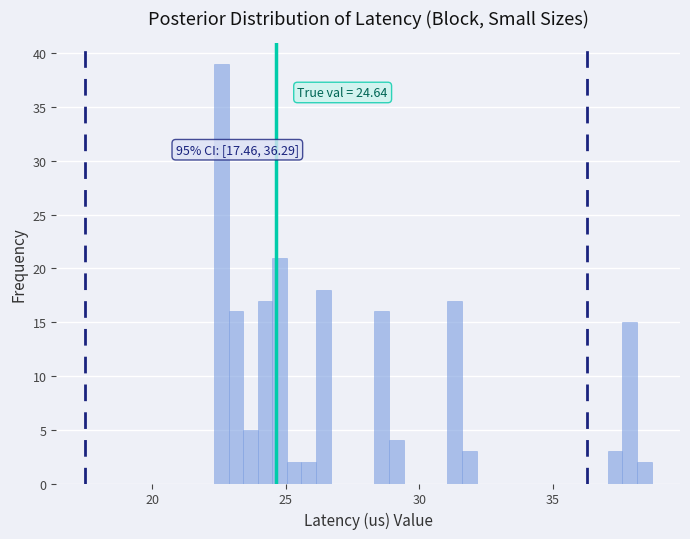

Read against the x-axis, roughly where is the centre of the tallest bar?

22.5